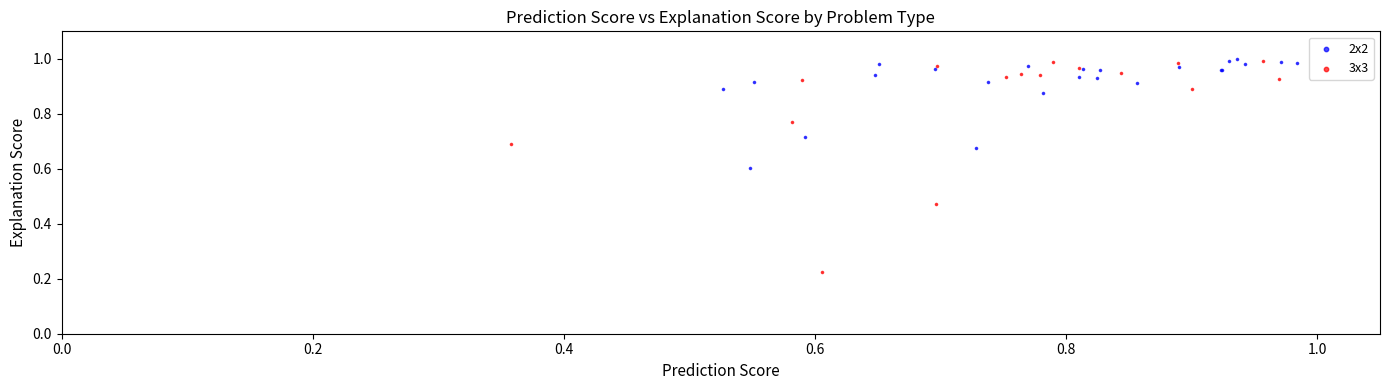

What are all the series names shown in the legend?

2x2, 3x3